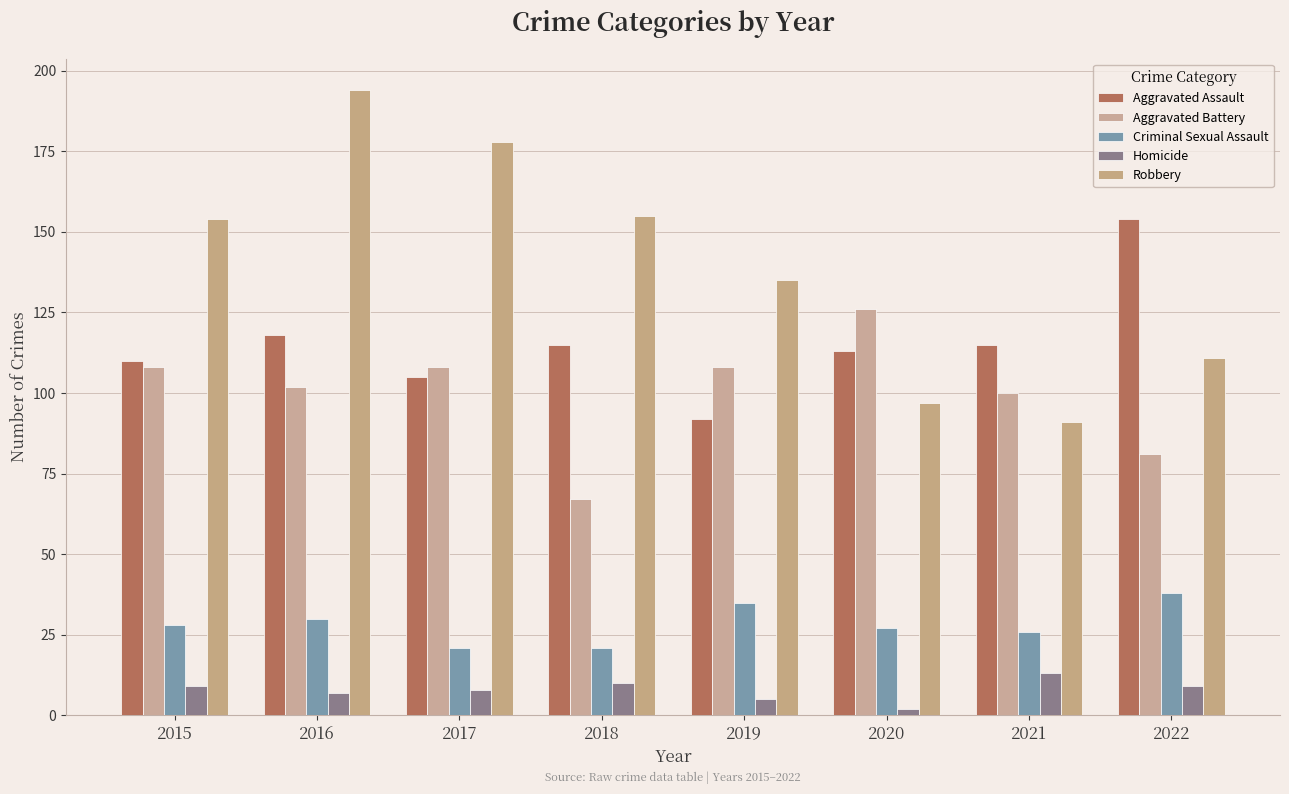

True or false: Criminal Sexual Assault has a value of 14 at 2018.

False